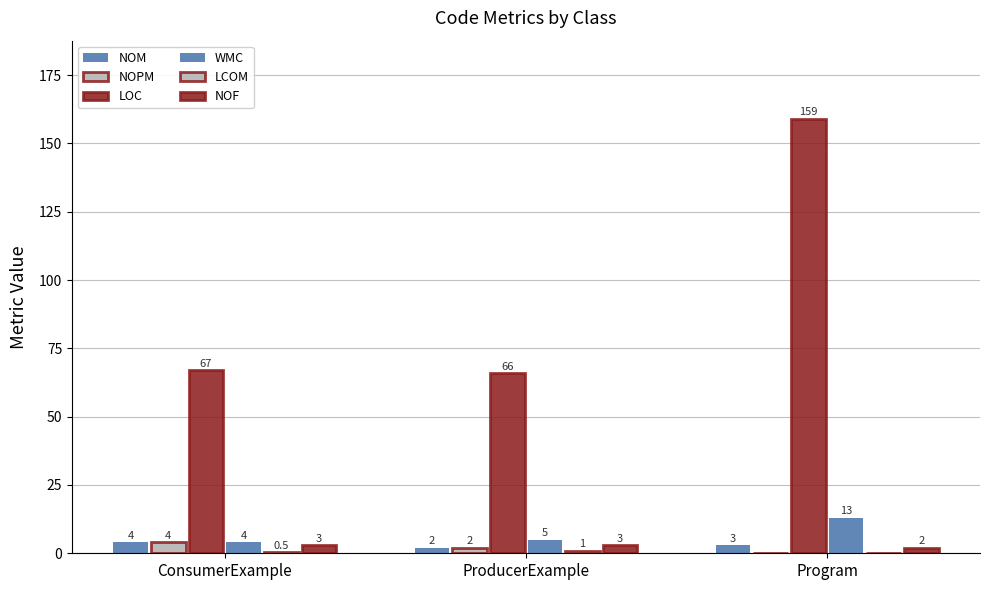

Reading left to right, what are all the values shown in this chart?

NOM: 4.0	2.0	3.0
NOPM: 4.0	2.0	0.0
LOC: 67.0	66.0	159.0
WMC: 4.0	5.0	13.0
LCOM: 0.5	1.0	0.0
NOF: 3.0	3.0	2.0